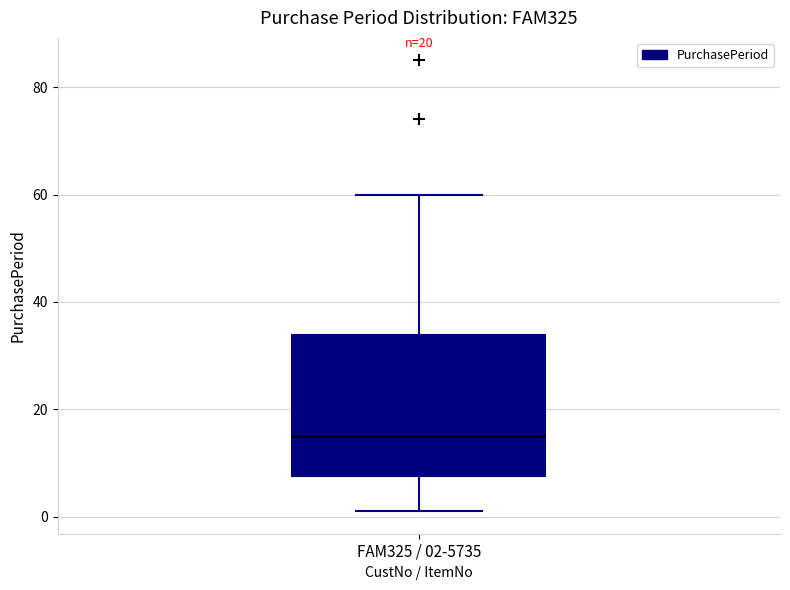

Transcribe this box plot: give where the median line is, the range the box spans, and where the two whiskers end, as read against the y-axis. The values are not printed on the chart, so give them approximately, as read against the axis.

median 16, box 8 to 34, whiskers 2 to 60